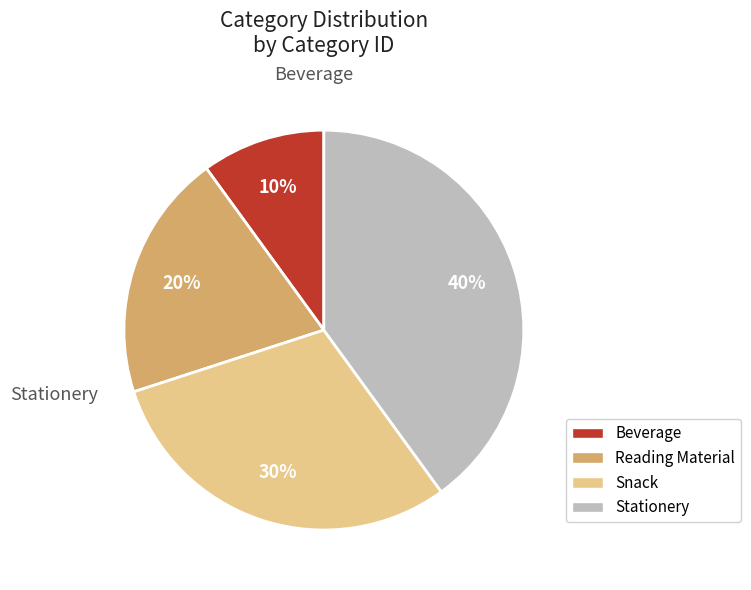

Which category has the biggest portion of the pie?

Stationery